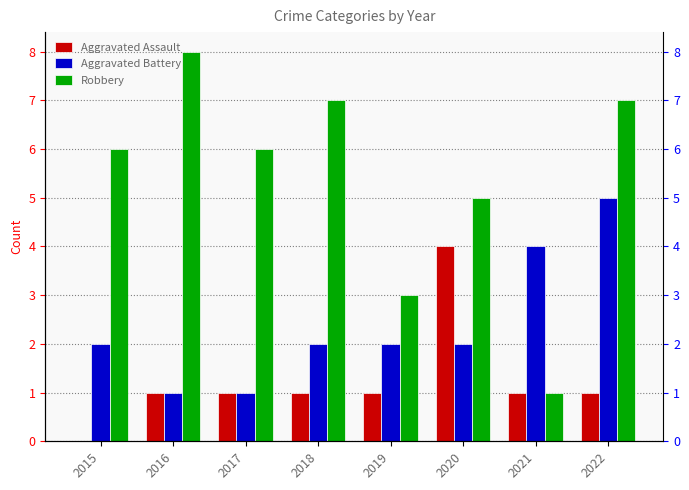

How many groups of bars are there?

8